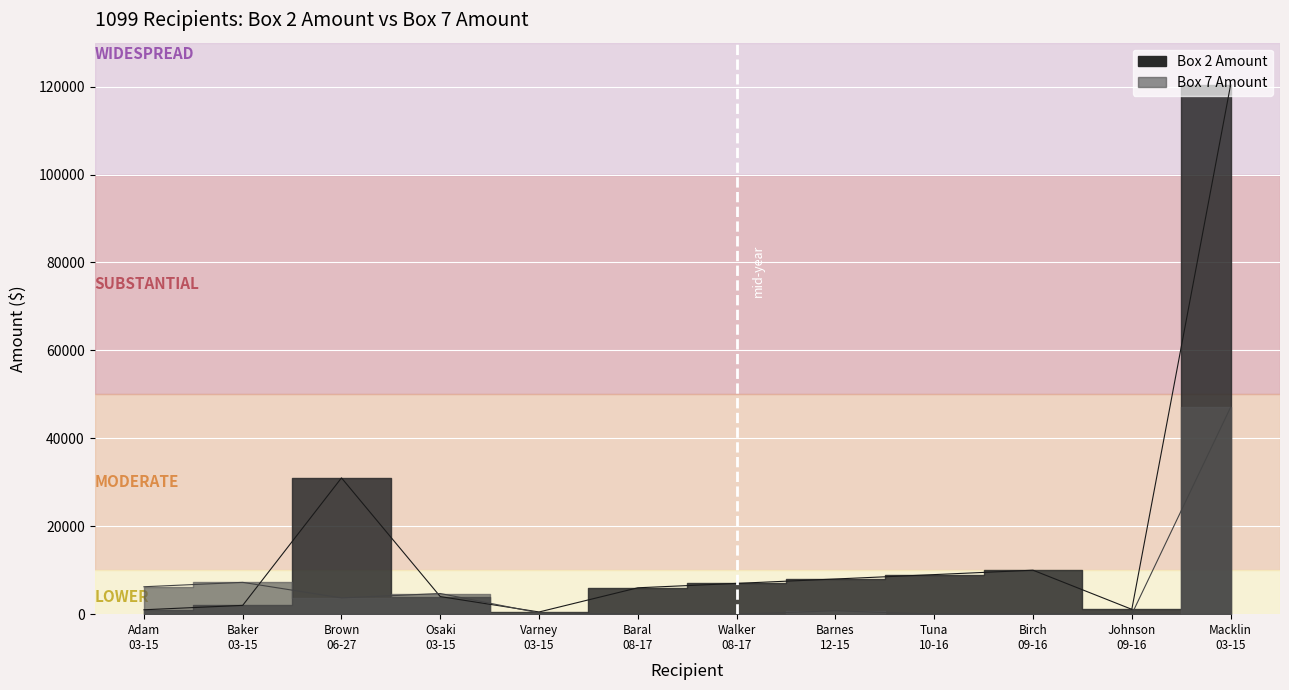

What is the label of the 12th point from the right?

Adam 03-15